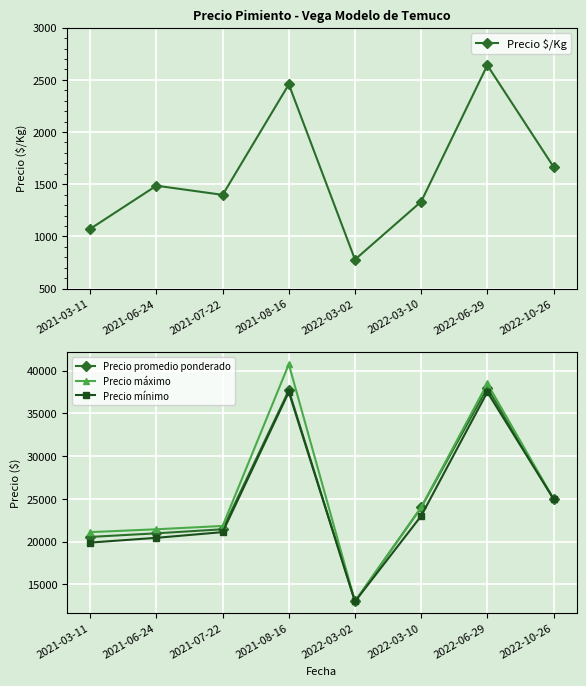

True or false: Precio $/Kg and Precio mínimo intersect in this chart.

False